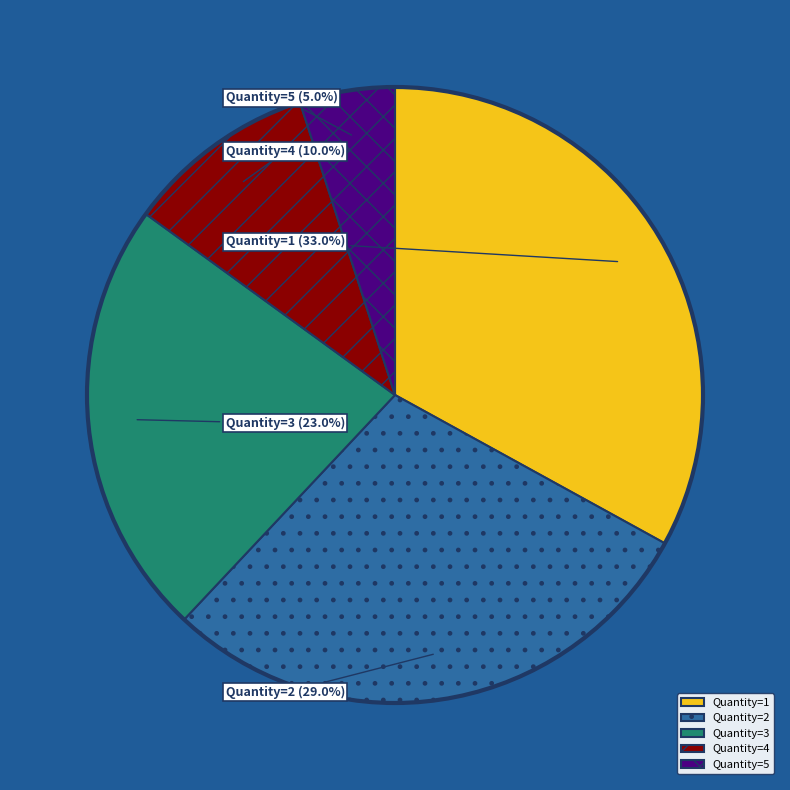

What percentage do Quantity=2 and Quantity=4 together represent?

39.0%